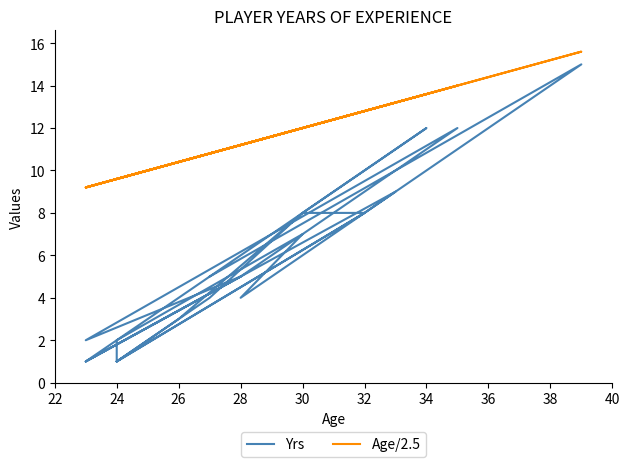

Is it true that Yrs equals 11.2 at 30?

False